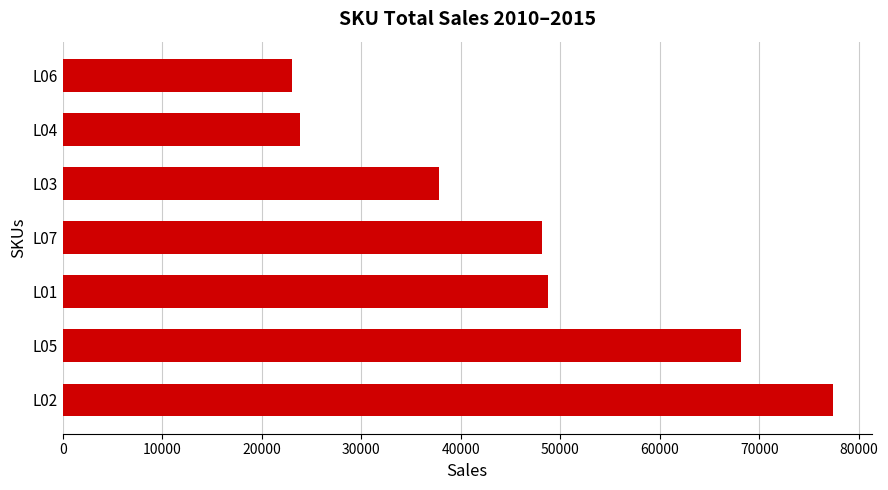

Reading bottom to top, transcribe all the data shown in this chart.

77417.2	68117.9	48718.8	48133.6	37821.9	23825.7	23081.2